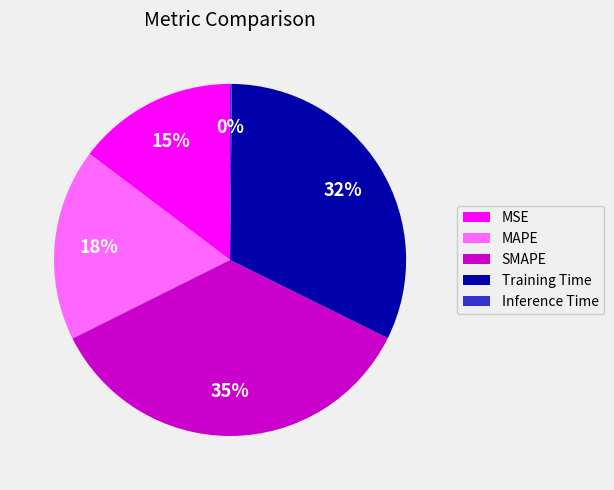

True or false: MAPE accounts for 18% of the total.

True